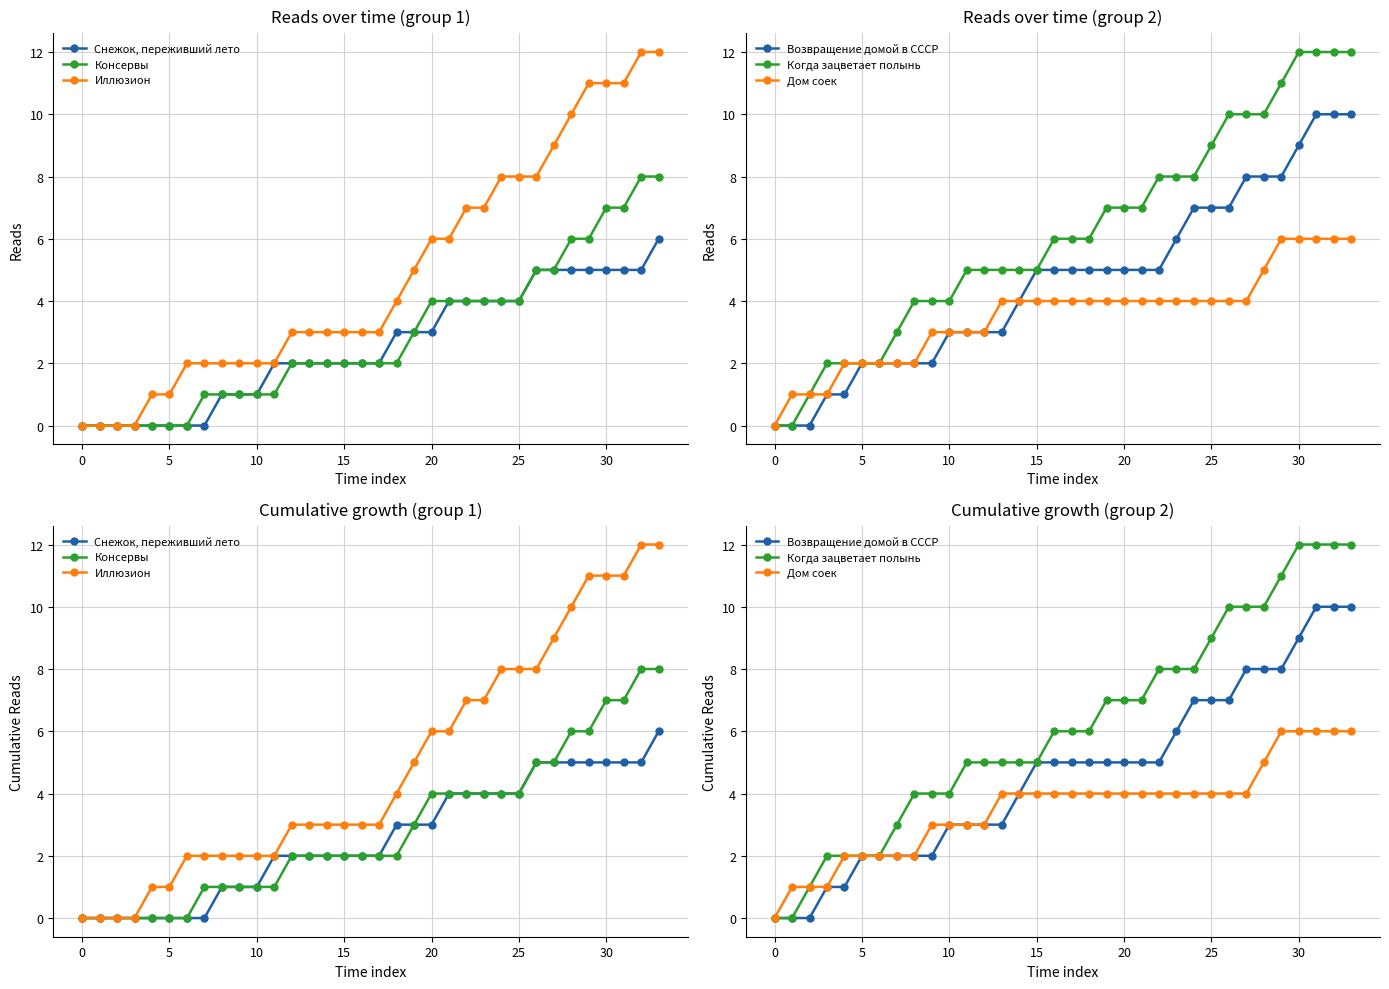

How many data points in Когда зацветает полынь are above 6?

15